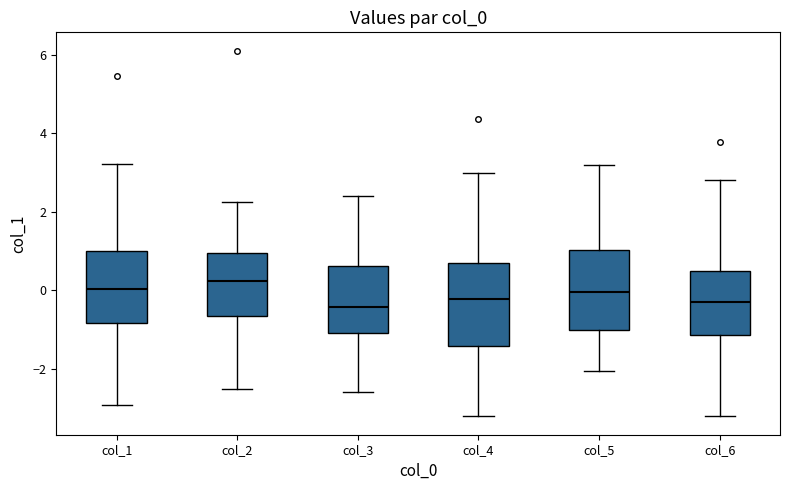

Reading left to right, read every box against the y-axis: the position of its median line, the range the box covers, and the ends of its whiskers. The values are not printed on the chart, so give them approximately, as read against the axis.

col_1: median 0.0, box -0.8 to 1.0, whiskers -3.0 to 3.2
col_2: median 0.2, box -0.6 to 1.0, whiskers -2.6 to 2.2
col_3: median -0.4, box -1.0 to 0.6, whiskers -2.6 to 2.4
col_4: median -0.2, box -1.4 to 0.8, whiskers -3.2 to 3.0
col_5: median 0.0, box -1.0 to 1.0, whiskers -2.0 to 3.2
col_6: median -0.2, box -1.2 to 0.4, whiskers -3.2 to 2.8